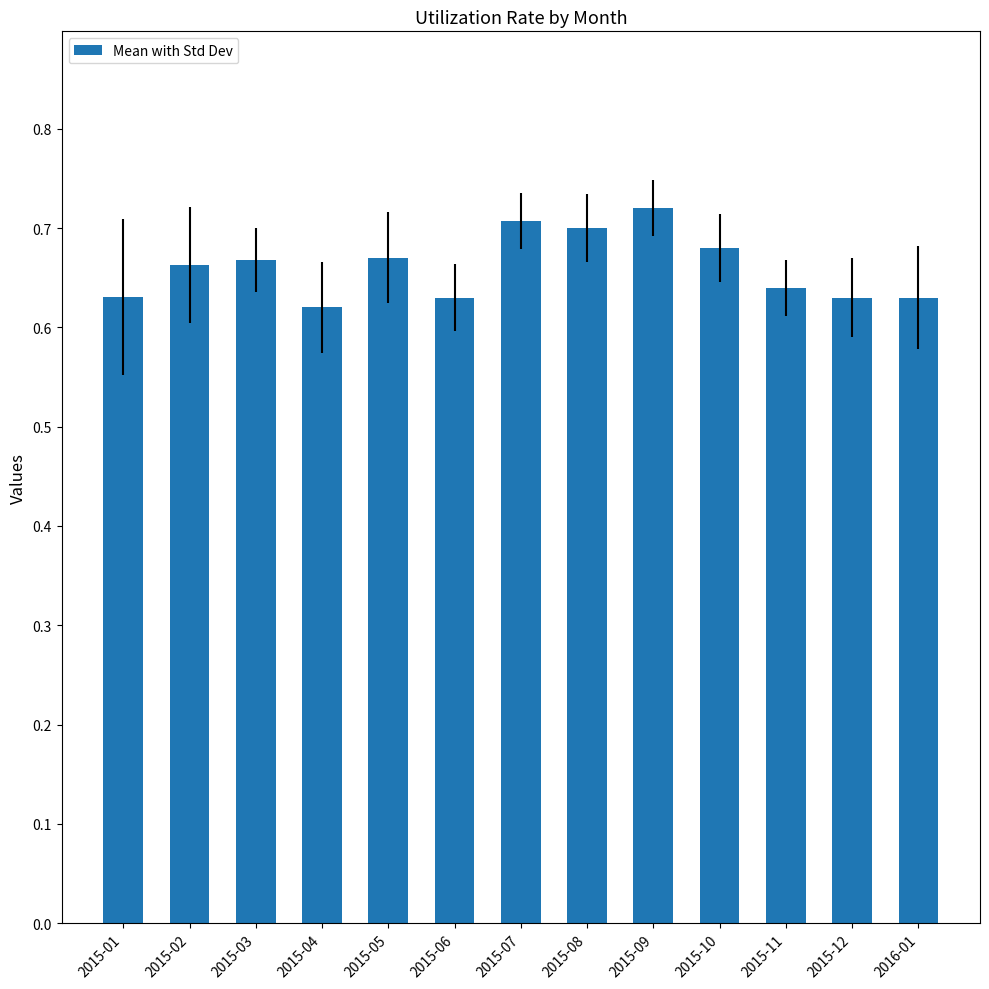

How many data points does each series have?

13